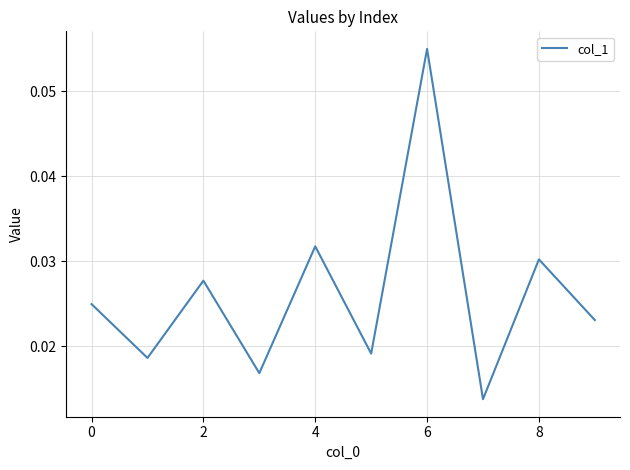

How many lines are shown in the chart?

1